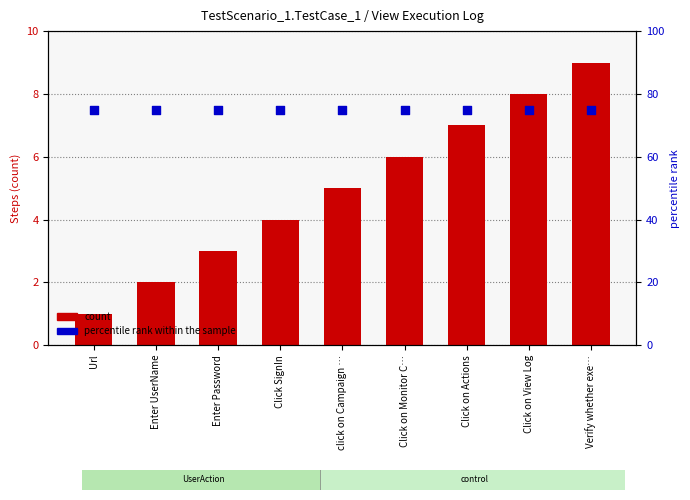

What is the total value across all series at Verify whether exe…?

84